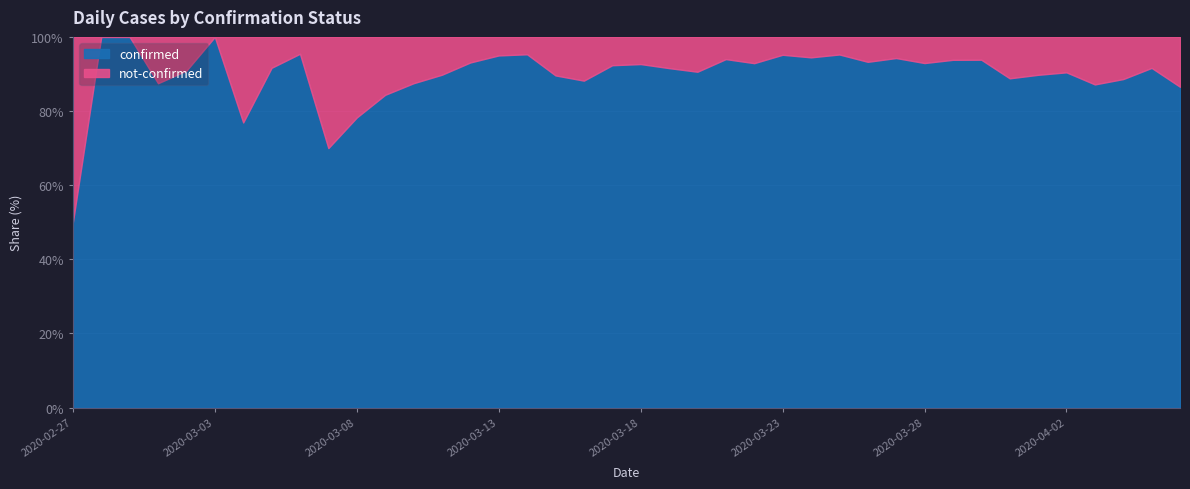

Which series has the widest spread of values?

confirmed